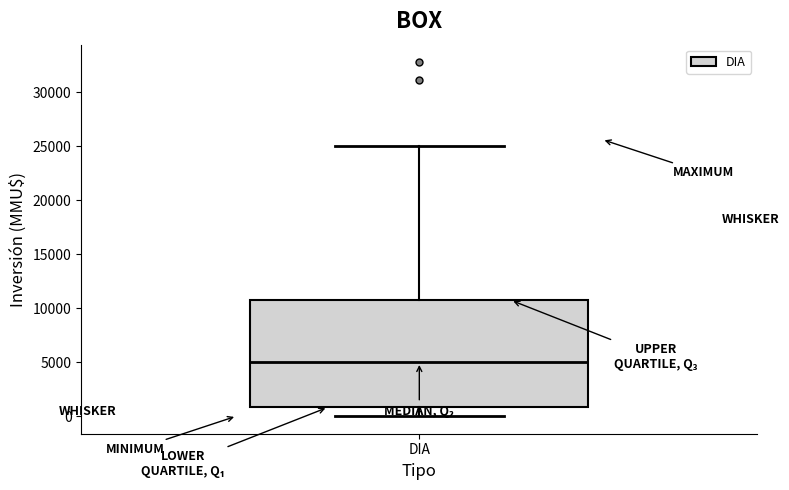

Transcribe this box plot: give where the median line is, the range the box spans, and where the two whiskers end, as read against the y-axis. The values are not printed on the chart, so give them approximately, as read against the axis.

median 5000, box 1000 to 11000, whiskers 0 to 25000